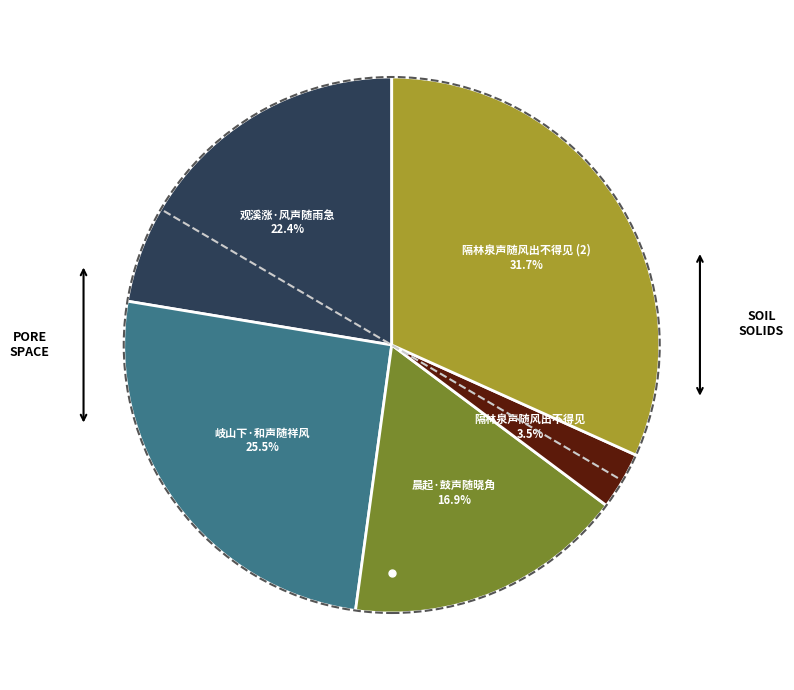

Is there any slice that represents more than half of the pie?

No